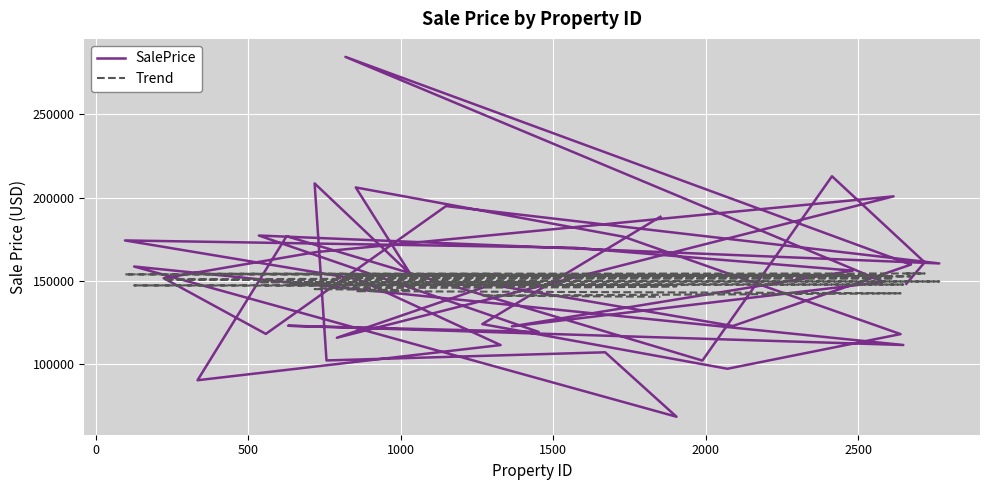

How many lines are shown in the chart?

2